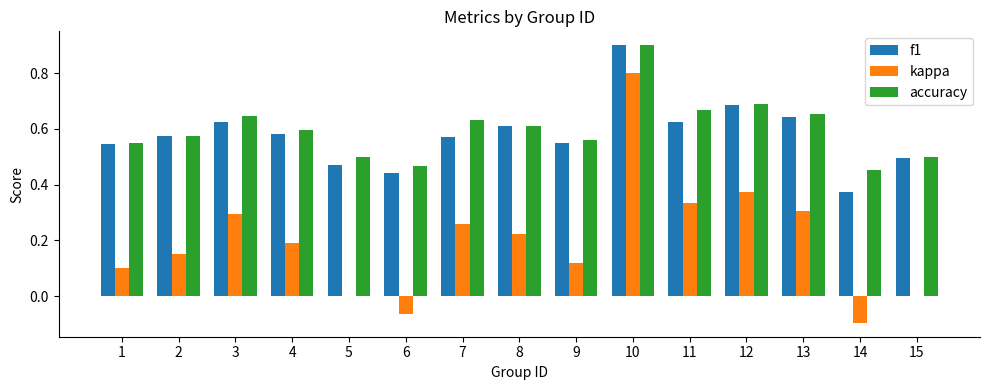

What is the sum of all f1 values?

8.7